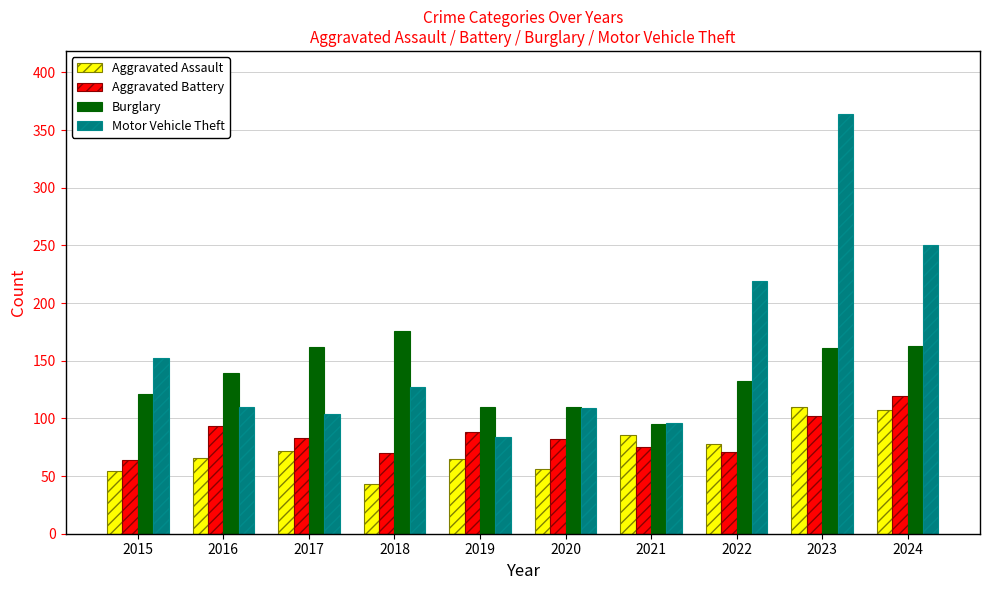

What is the highest value of the Aggravated Assault series?

110